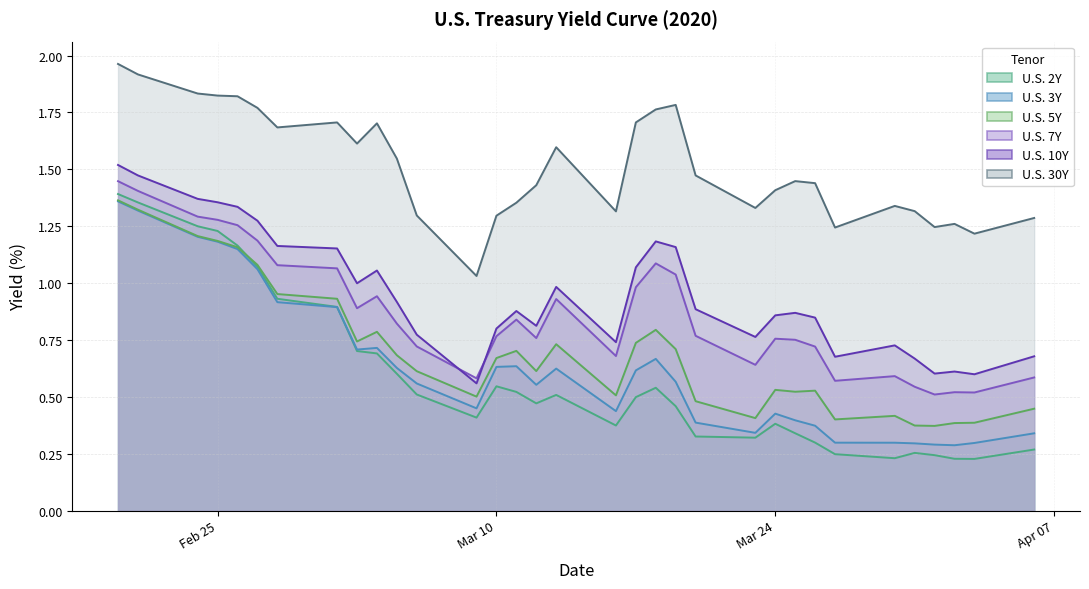

What is the sum of the U.S. 3Y values at 2020-03-18 and 2020-02-26?

1.8